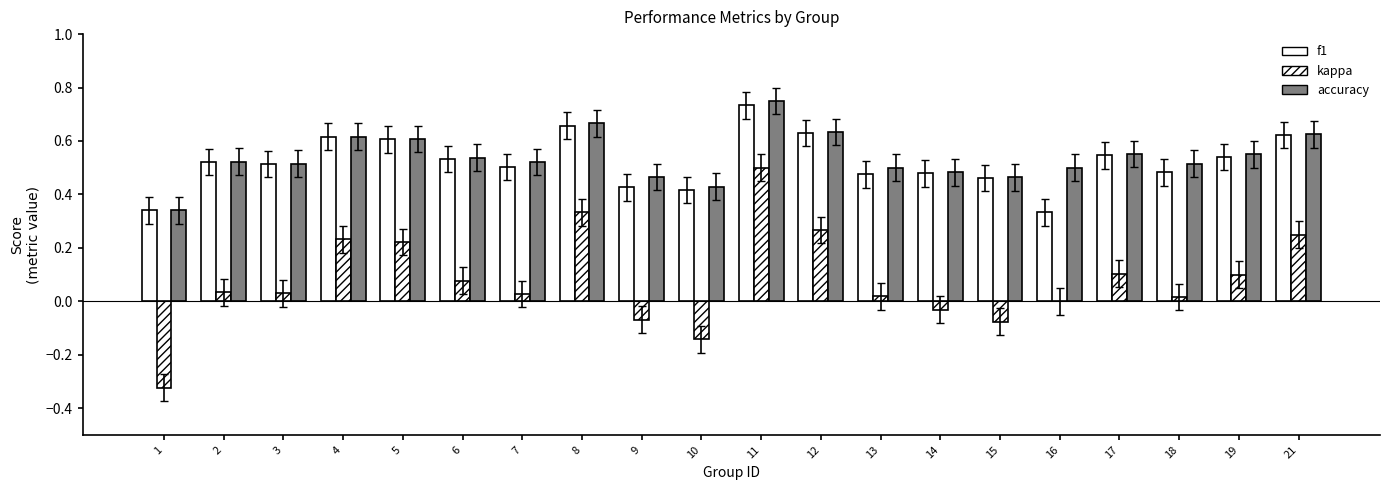

Count the number of data series in this chart.

3